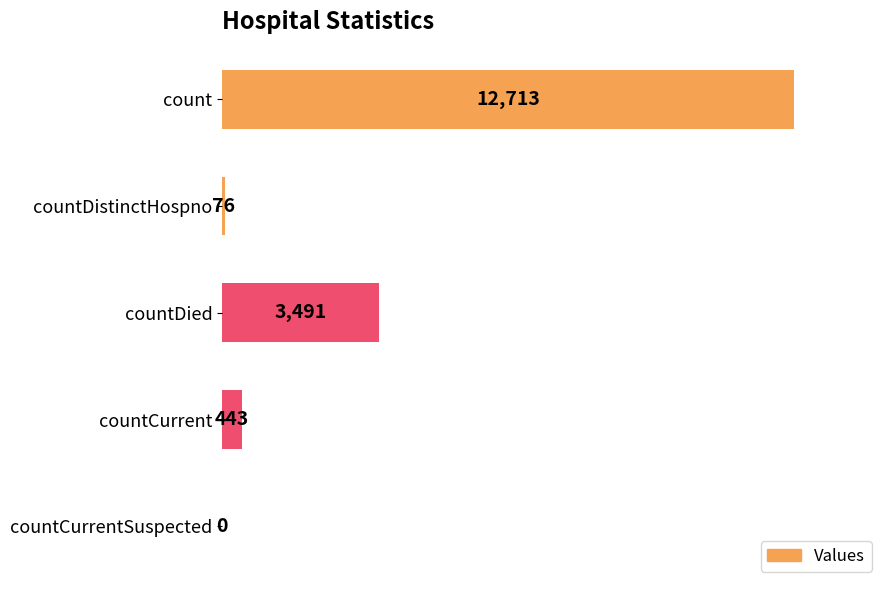

Are the bars horizontal?

Yes